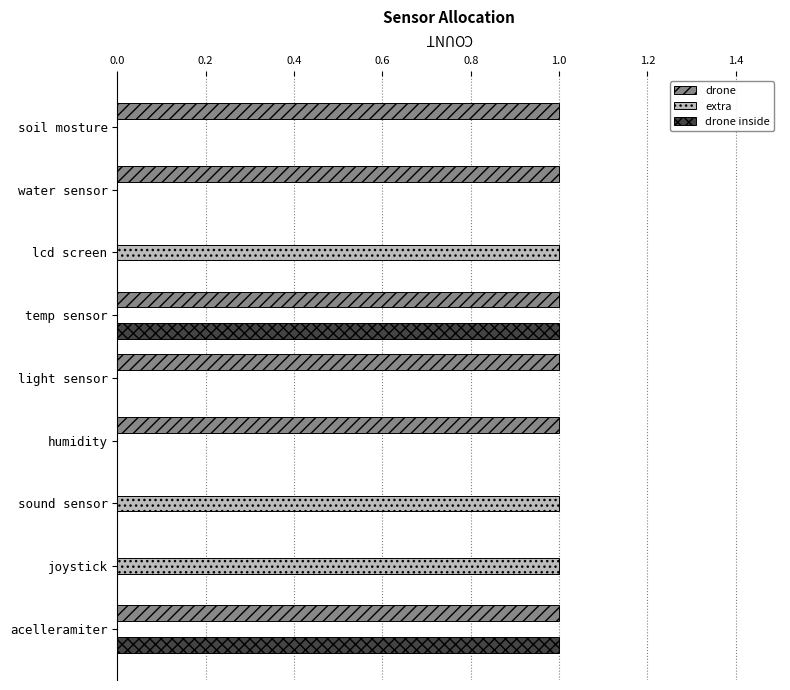

Is the value of drone inside at temp sensor greater than the value of drone at joystick?

Yes